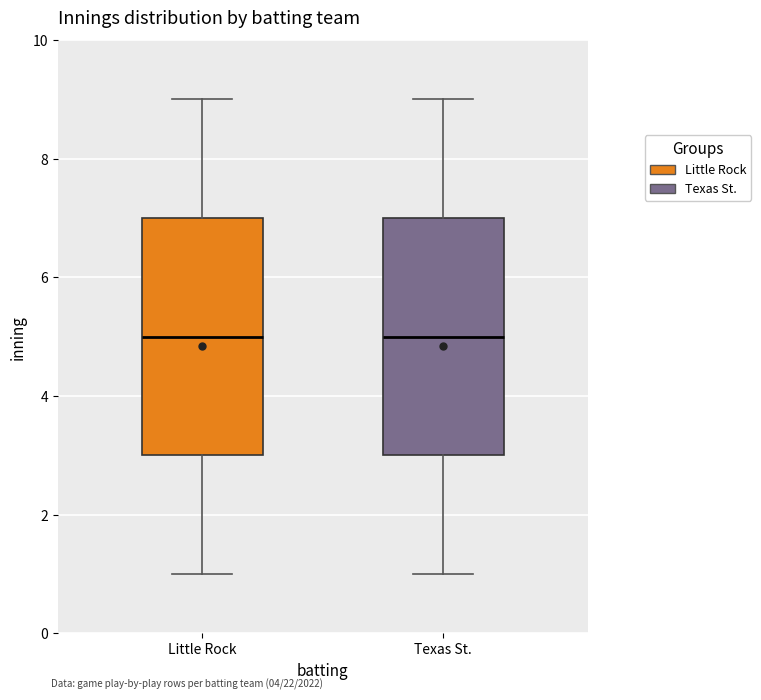

Reading left to right, read every box against the y-axis: the position of its median line, the range the box covers, and the ends of its whiskers. The values are not printed on the chart, so give them approximately, as read against the axis.

Little Rock: median 5, box 3 to 7, whiskers 1 to 9
Texas St.: median 5, box 3 to 7, whiskers 1 to 9